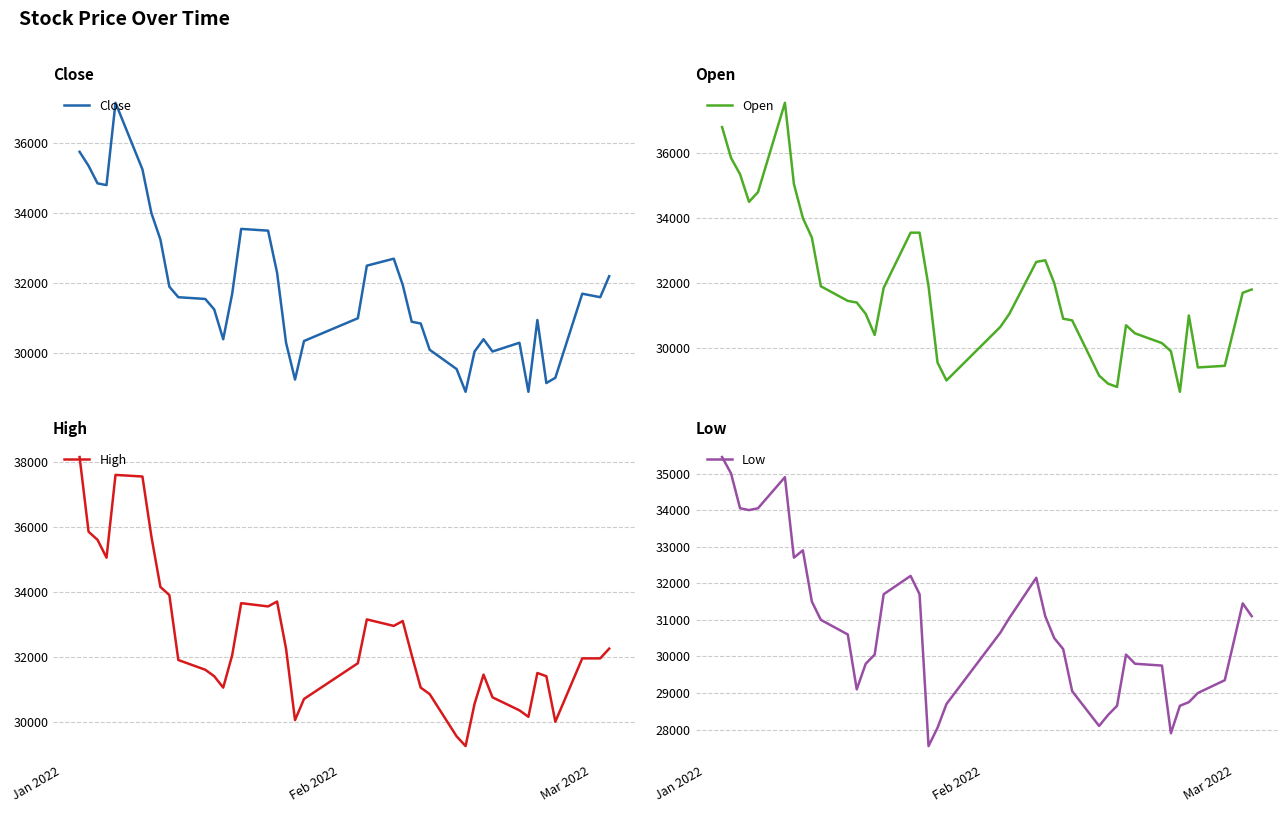

What is the maximum value for Close?

37150